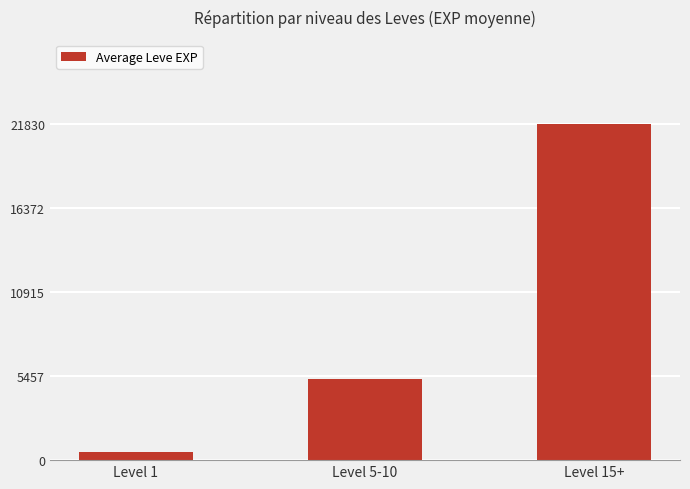

At which label is the value closest to 11175?

Level 5-10